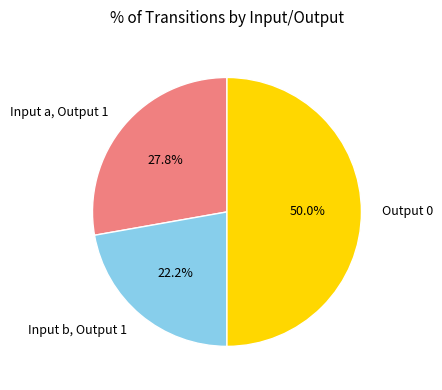

Which has a higher value, Input a, Output 1 or Input b, Output 1?

Input a, Output 1